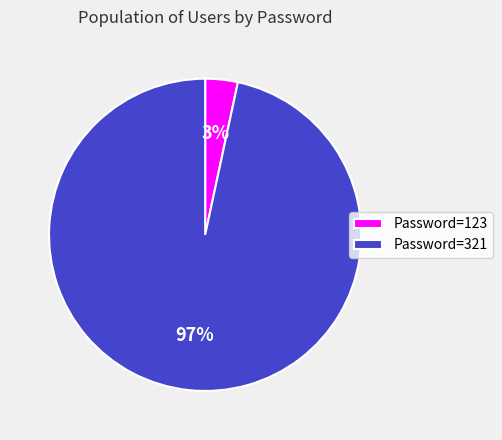

To the nearest percent, what is the combined percentage of Password=123 and Password=321?

100%